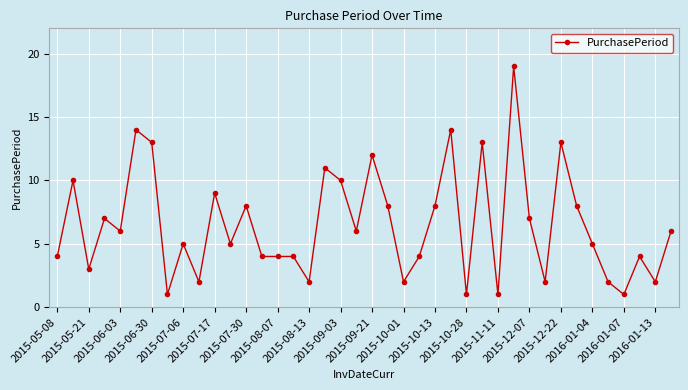

What is the value of the 31st point from the left?

7